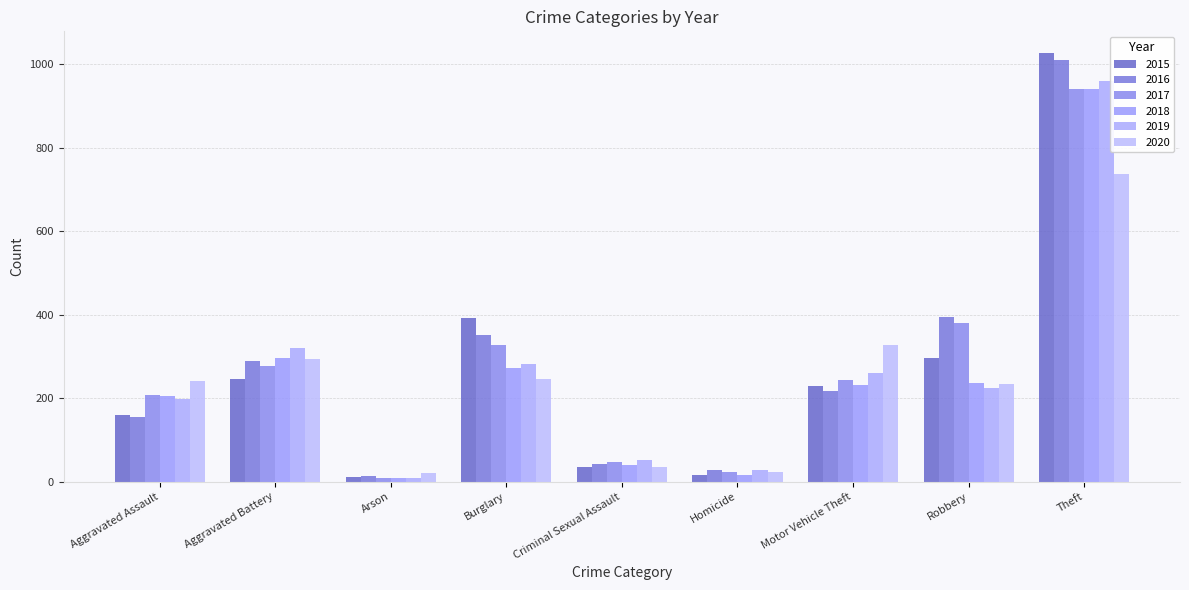

What position from the left is Arson?

3